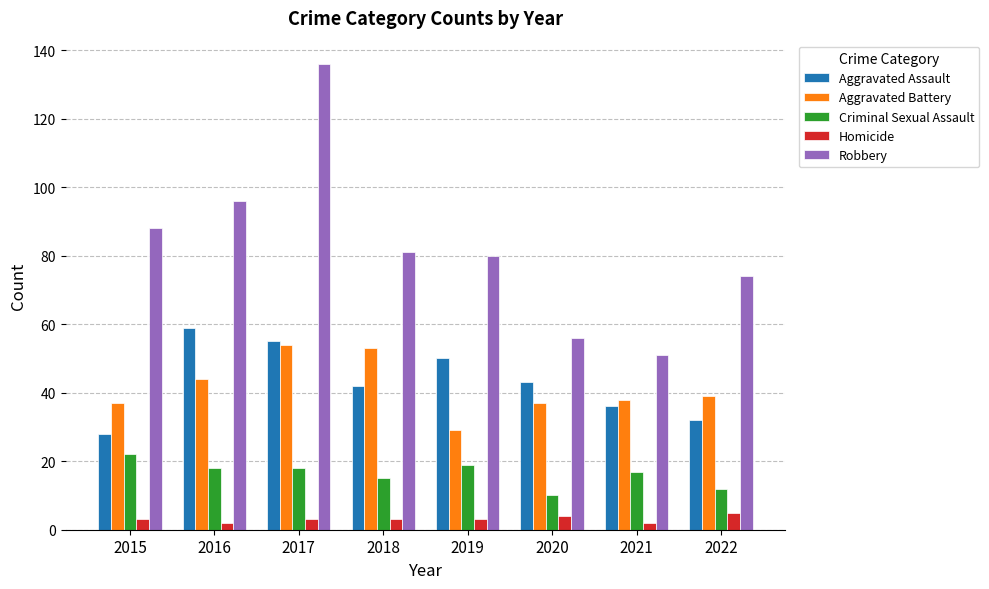

Reading right to left, what are all the values shown in this chart?

Aggravated Assault: 2022=32	2021=36	2020=43	2019=50	2018=42	2017=55	2016=59	2015=28
Aggravated Battery: 2022=39	2021=38	2020=37	2019=29	2018=53	2017=54	2016=44	2015=37
Criminal Sexual Assault: 2022=12	2021=17	2020=10	2019=19	2018=15	2017=18	2016=18	2015=22
Homicide: 2022=5	2021=2	2020=4	2019=3	2018=3	2017=3	2016=2	2015=3
Robbery: 2022=74	2021=51	2020=56	2019=80	2018=81	2017=136	2016=96	2015=88